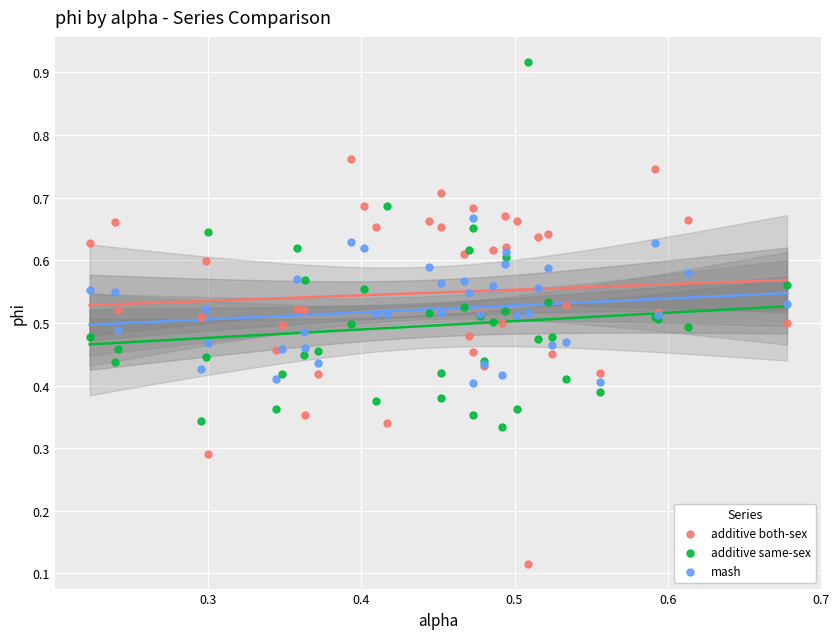

Which series reaches the maximum Y coordinate?

additive same-sex